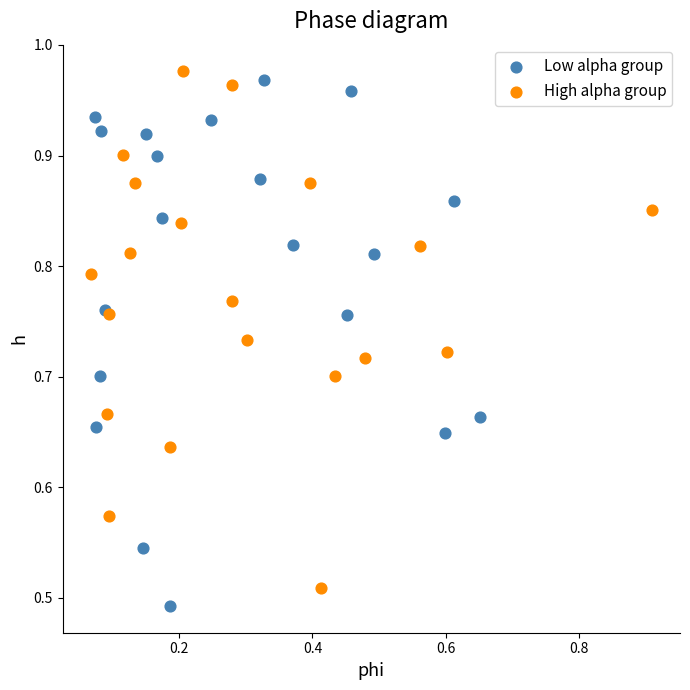

Which series has the largest Y range (max minus min)?

Low alpha group